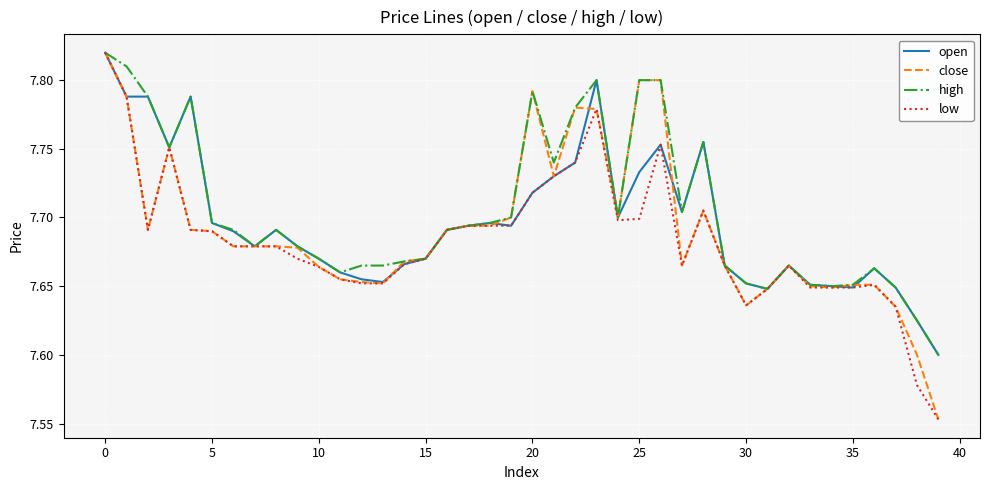

List the series in order of their overall mean, highest first.

high, open, close, low